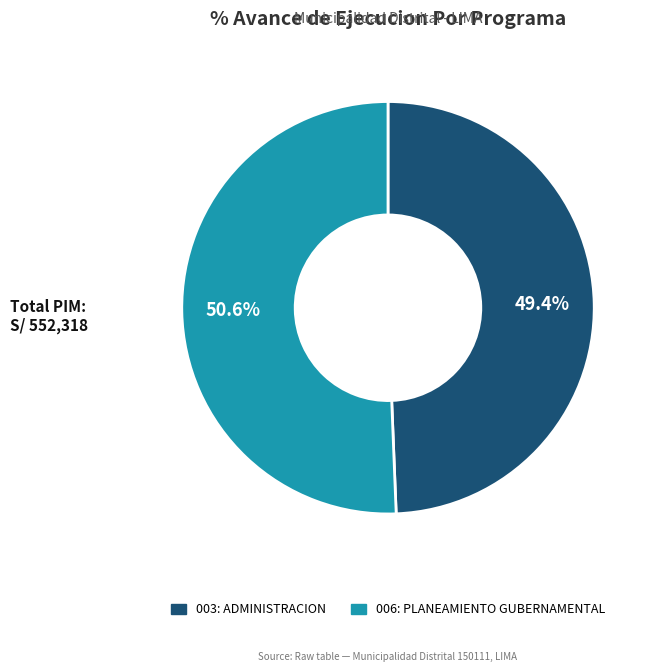

How much of the chart is everything except 003: ADMINISTRACION?

50.6%